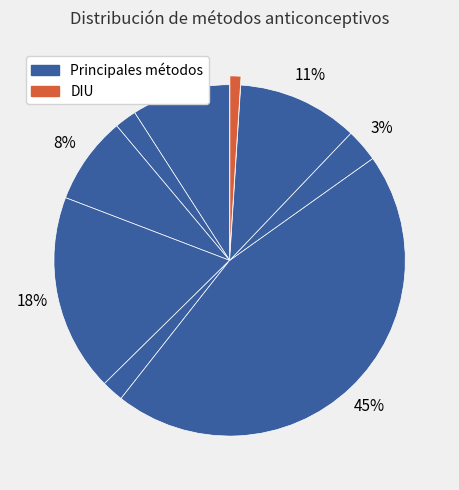

Is there a majority slice in this chart?

No